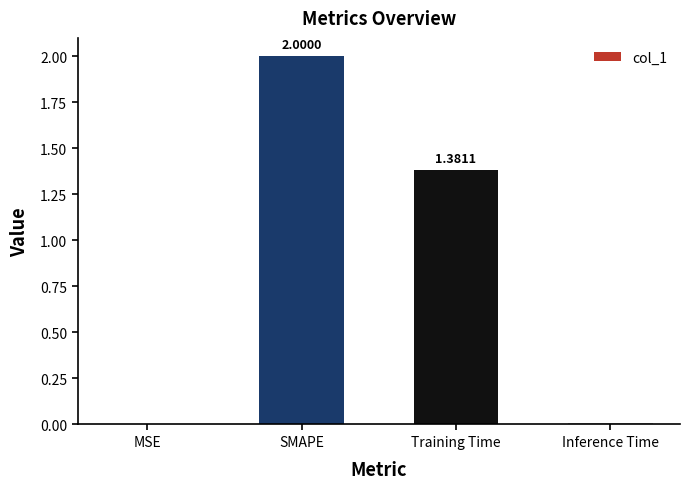

At which label is the value closest to 1?

Training Time